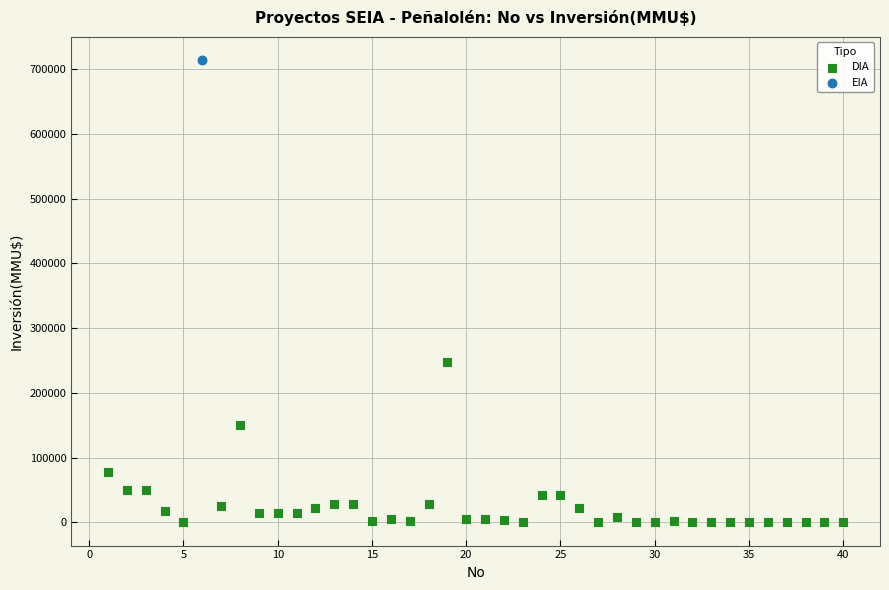

What are all the series names shown in the legend?

DIA, EIA